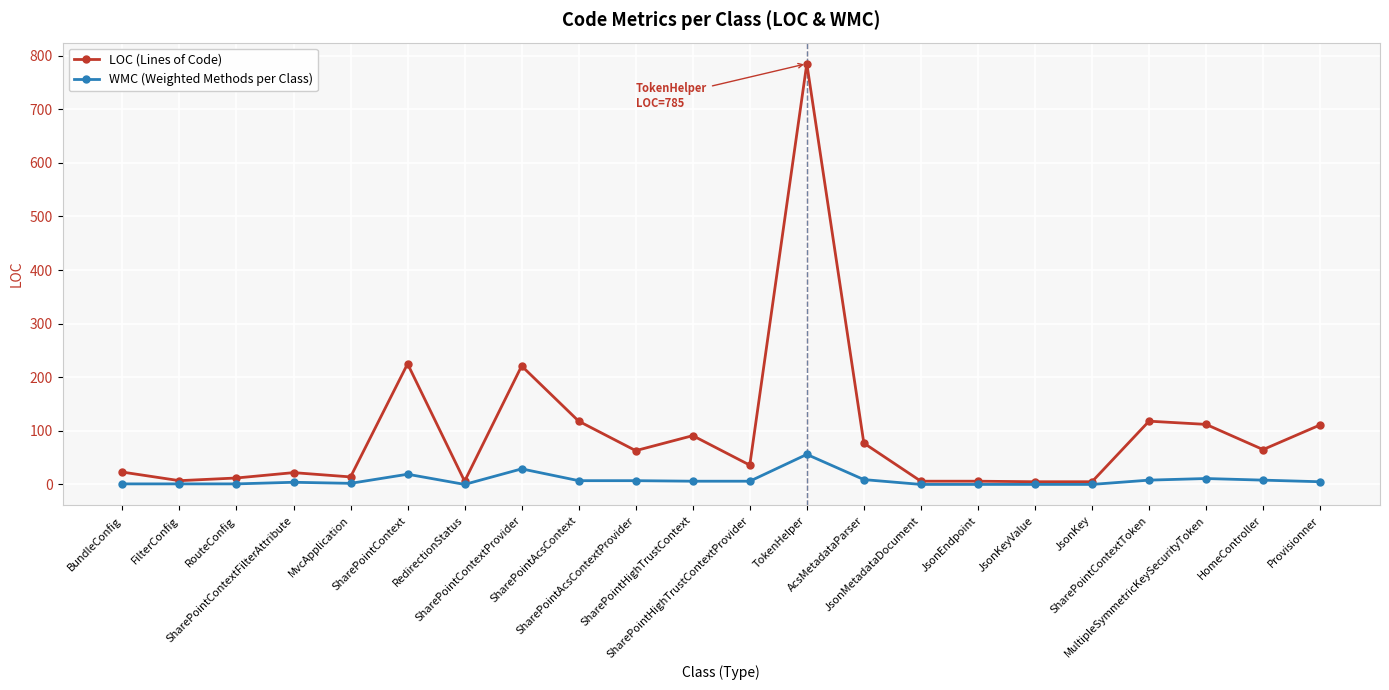

What is the approximate value of LOC (Lines of Code) at SharePointHighTrustContext, to the nearest 10?

90